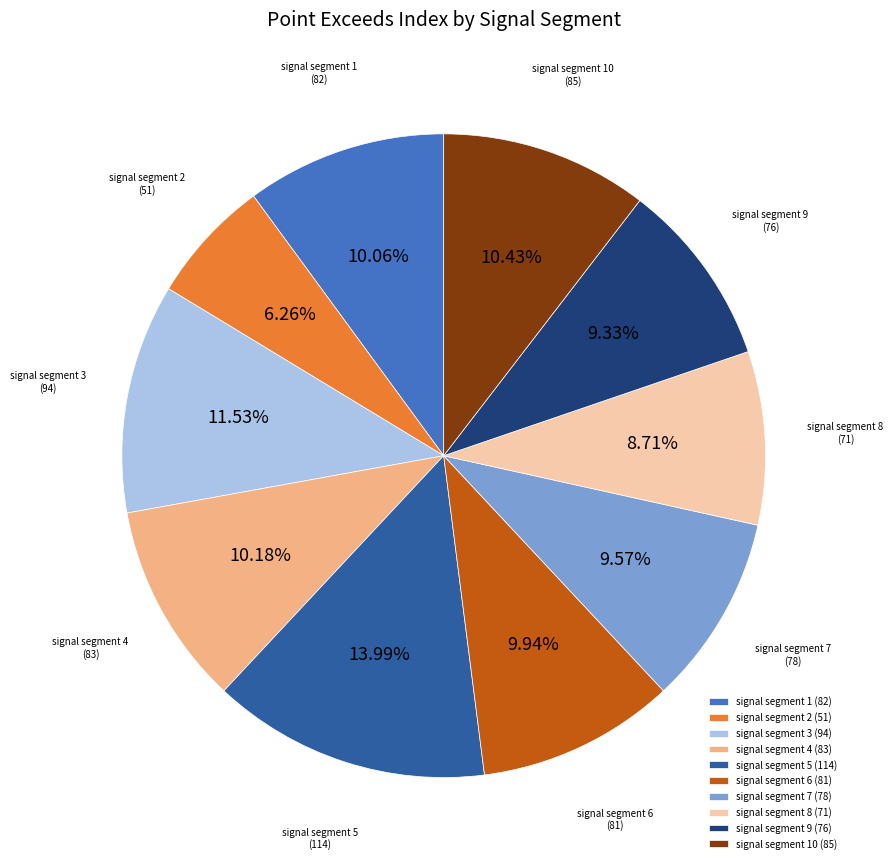

What is the smallest slice in the pie chart?

signal segment 2